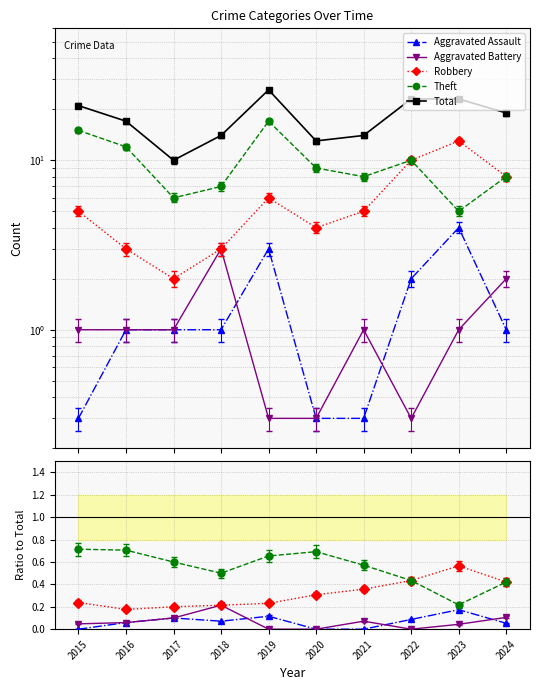

What is the difference between the maximum and minimum values in the Aggravated Battery series?

0.2